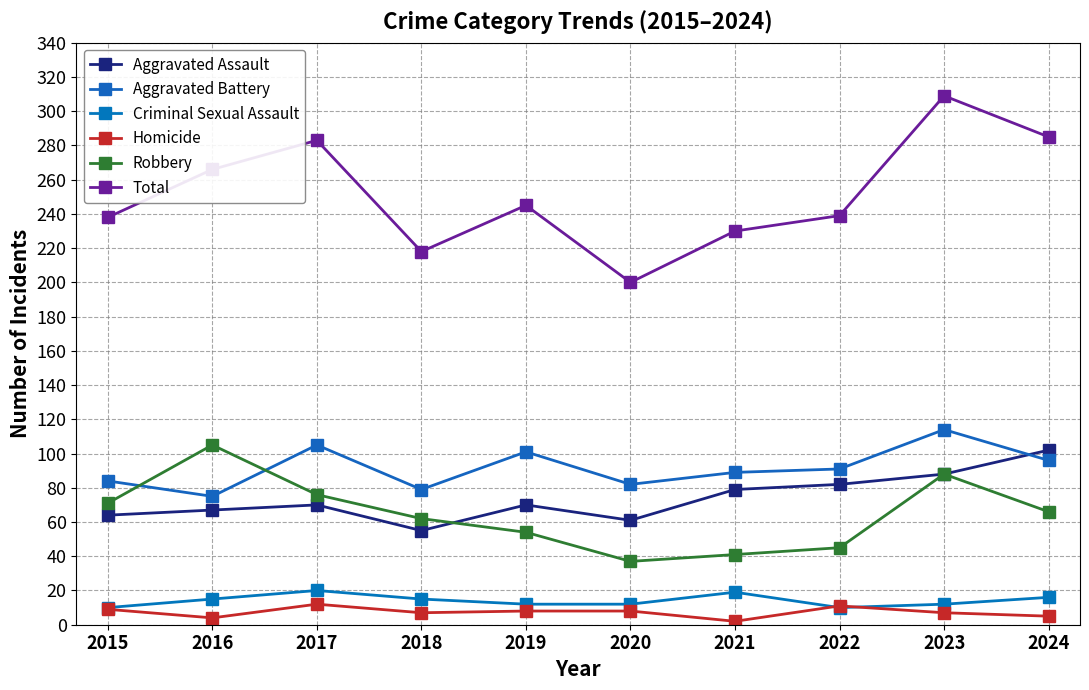

True or false: Aggravated Assault and Aggravated Battery intersect in this chart.

True